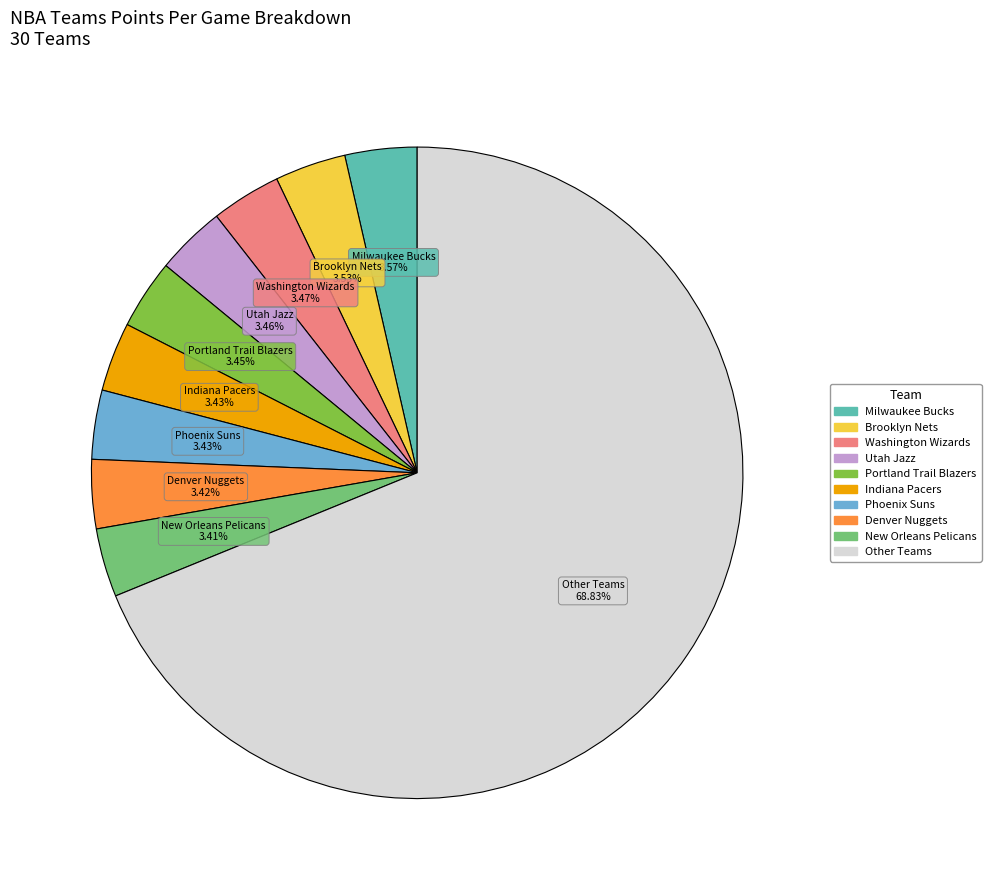

Does any single category account for the majority?

Yes